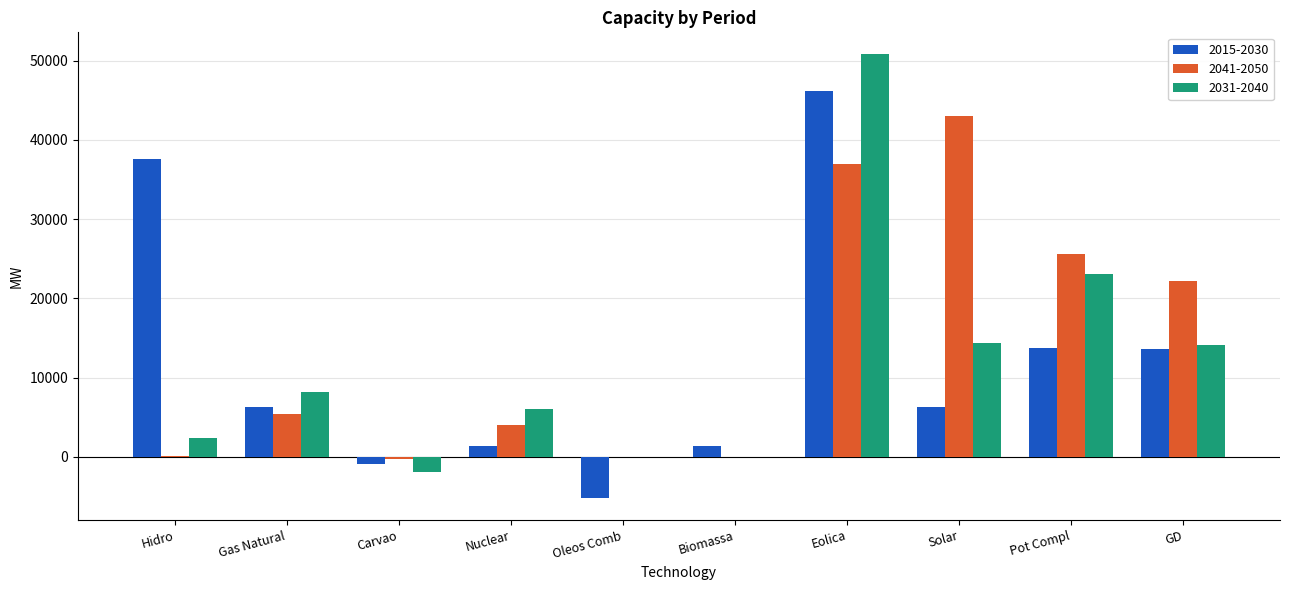

Read the 2041-2050 value at GD, to the nearest 100.

22200